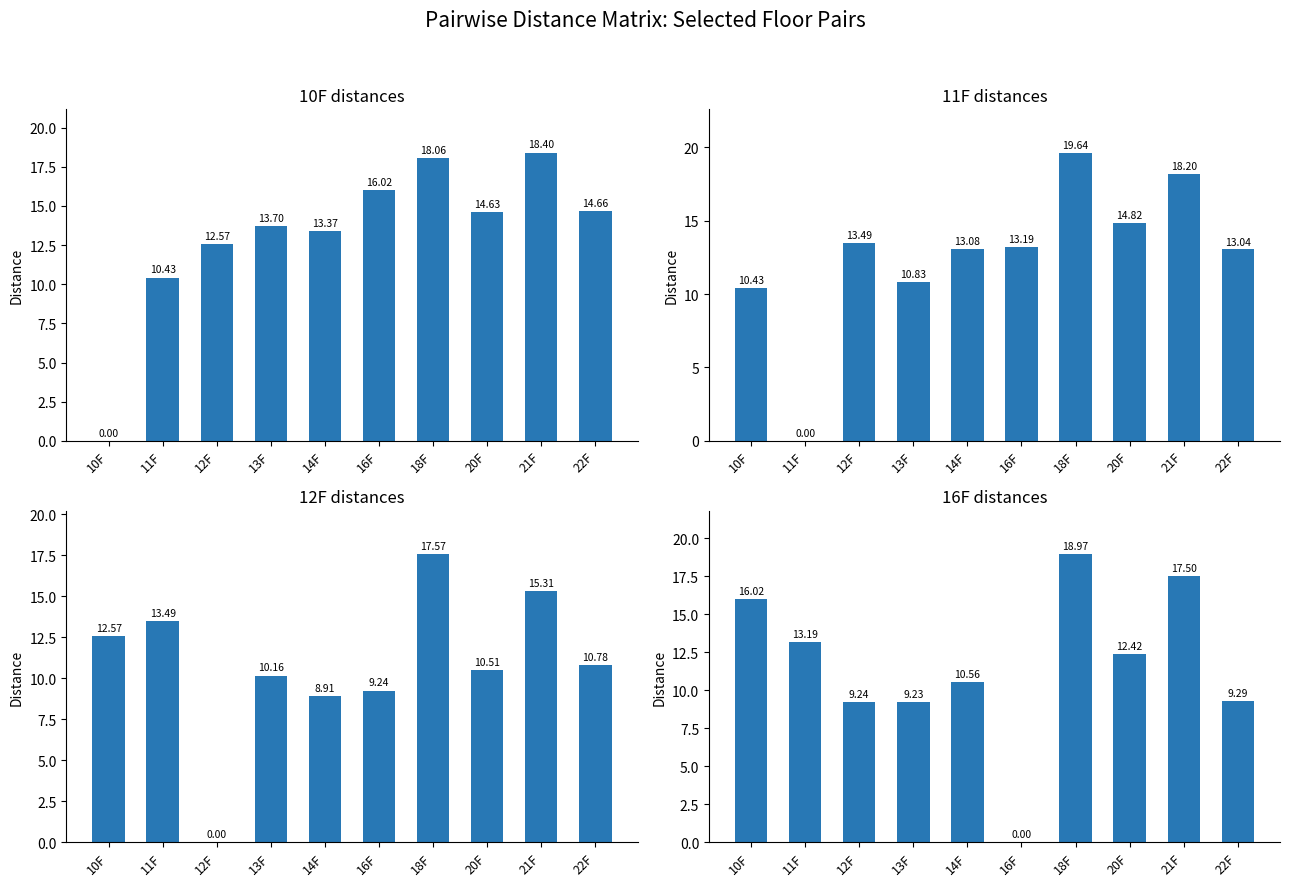

Count the number of categories in the chart.

10